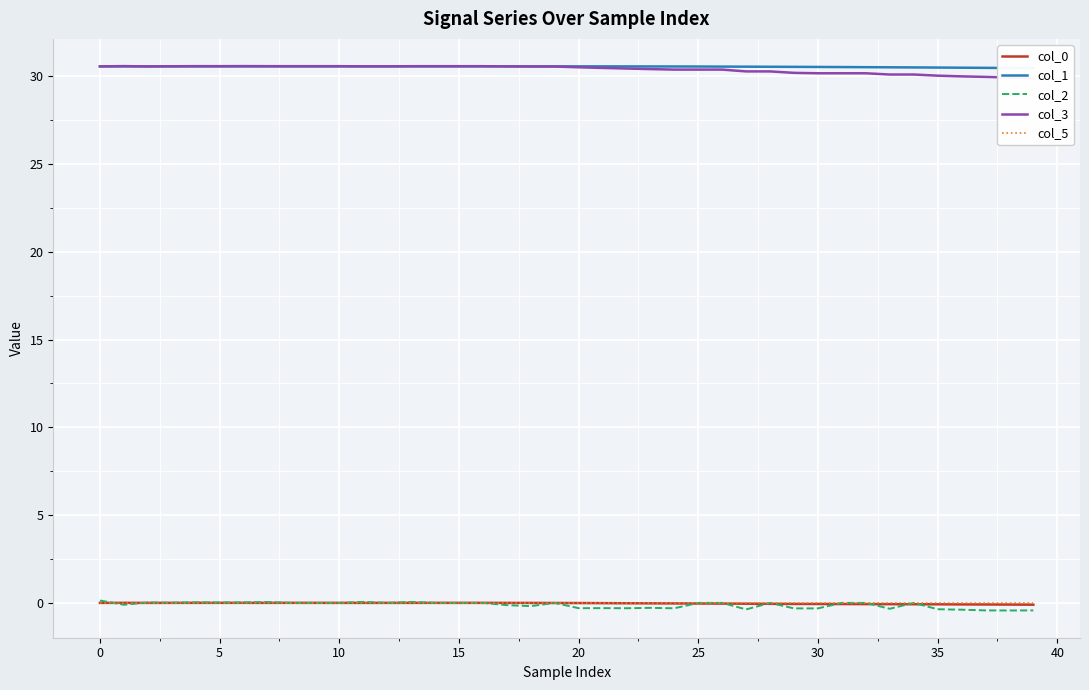

True or false: col_1 has a value of 11.8 at 38.

False